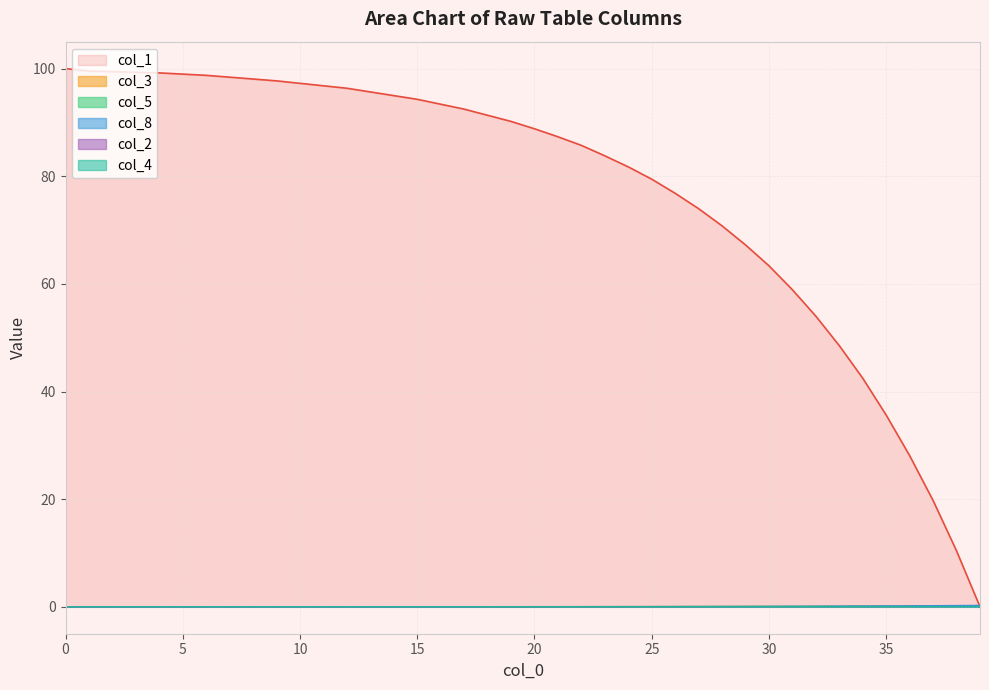

Between 21 and 8, which is larger?

8